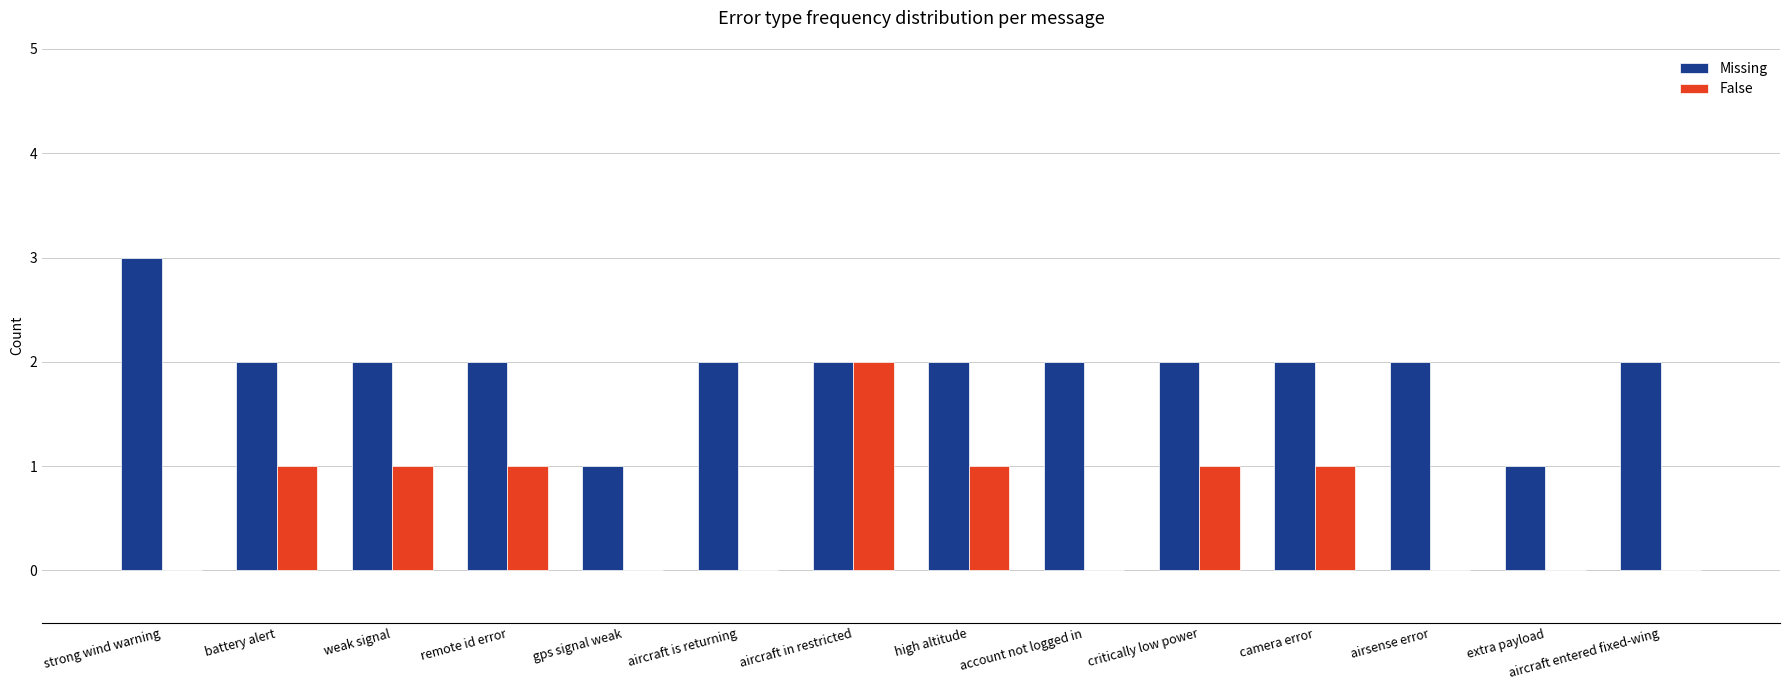

The value of False at camera error is 0. True or false?

False